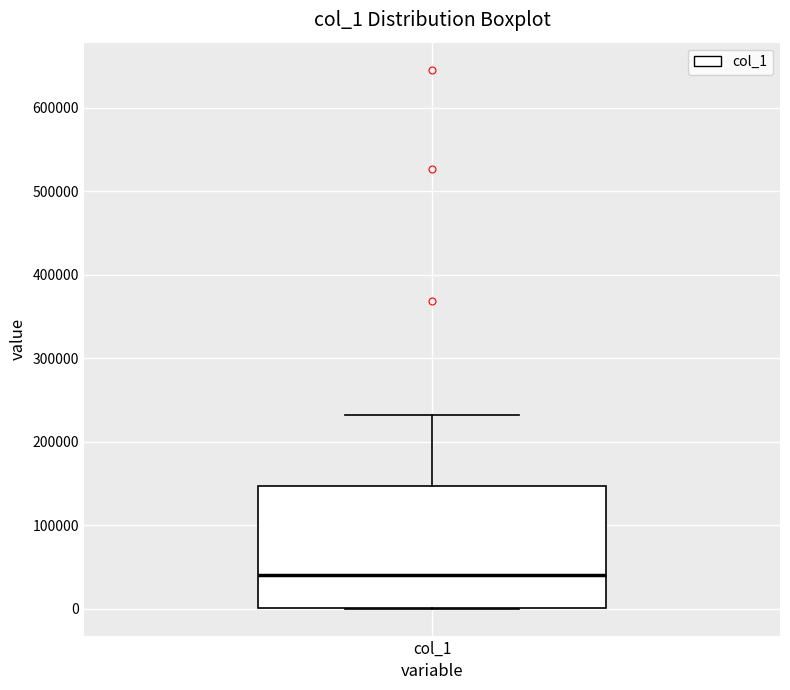

Transcribe this box plot: give where the median line is, the range the box spans, and where the two whiskers end, as read against the y-axis. The values are not printed on the chart, so give them approximately, as read against the axis.

median 40000, box 0 to 150000, whiskers 0 to 230000